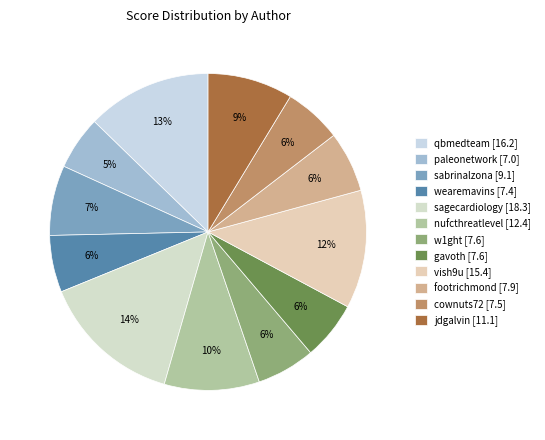

Rank the categories by value from highest to lowest.

sagecardiology, qbmedteam, vish9u, nufcthreatlevel, jdgalvin, sabrinalzona, footrichmond, w1ght, gavoth, cownuts72, wearemavins, paleonetwork